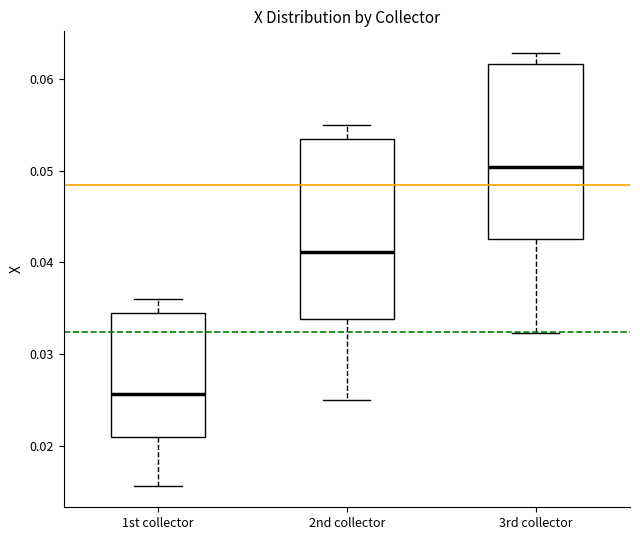

Where is the lower edge of the box for 3rd collector on the y-axis? The values are not printed on the chart, so give them approximately, as read against the axis.

0.043